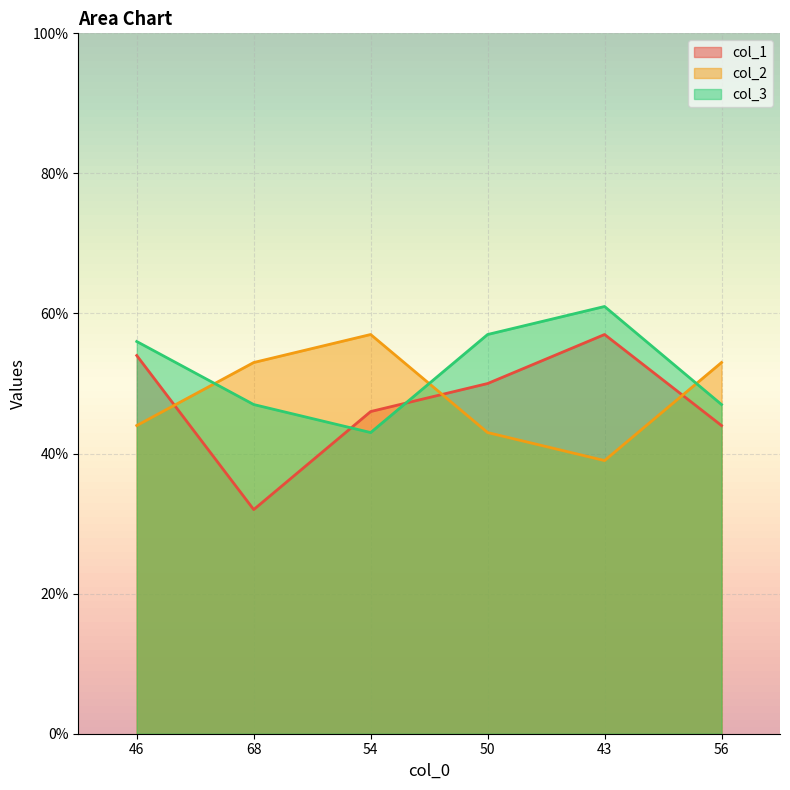

True or false: col_3 has more than 1 interior local peaks.

False